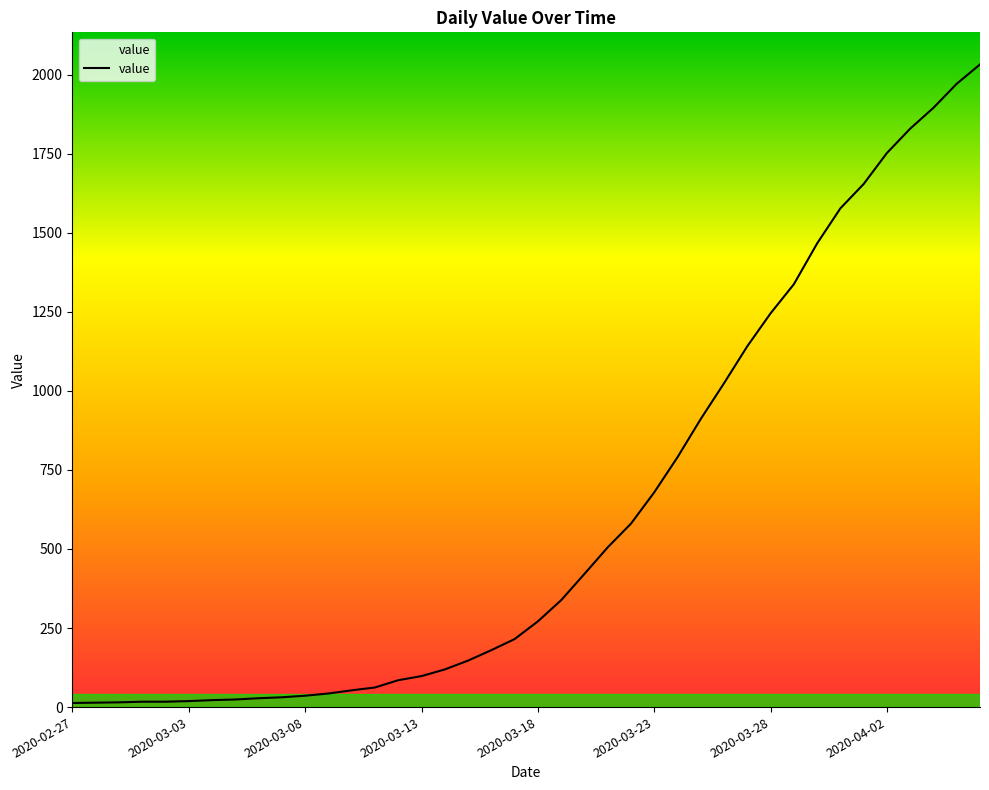

What is the maximum value shown in the chart?

2032